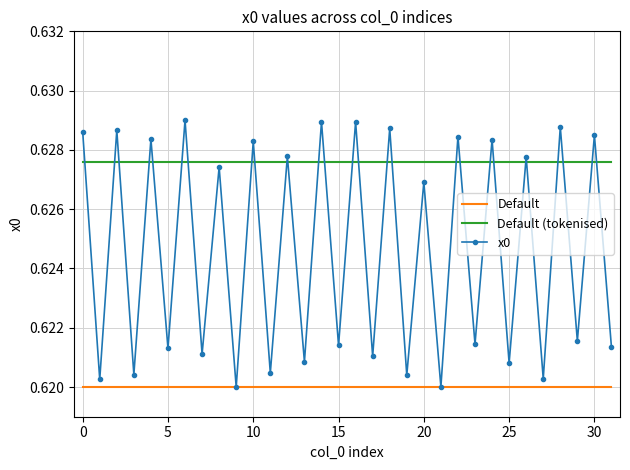

Which series has the largest range (max minus min)?

x0